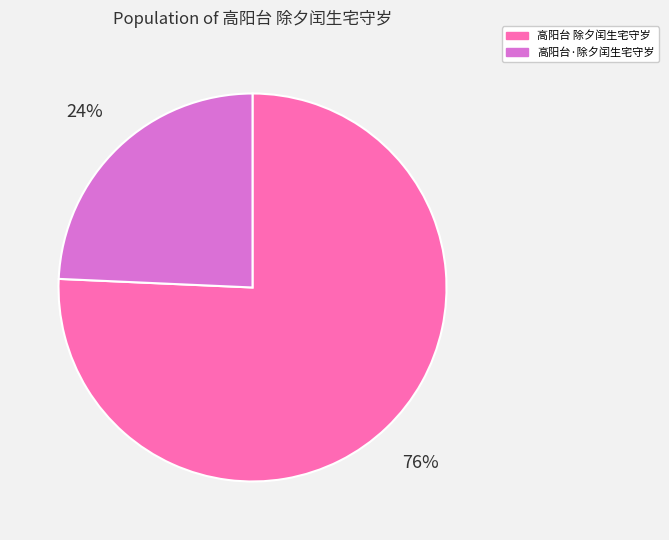

Is 高阳台·除夕闰生宅守岁 the majority of the pie?

No